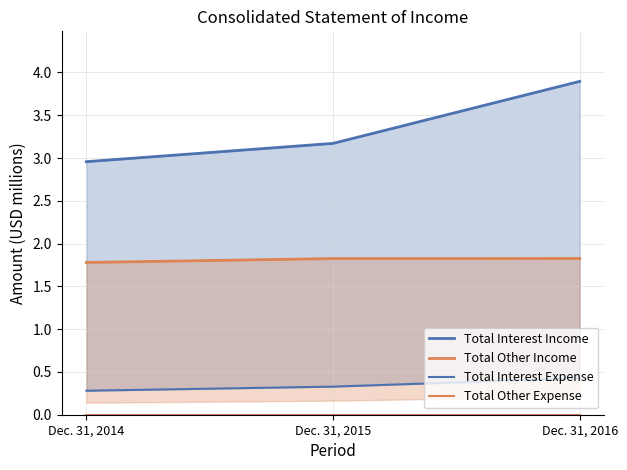

Between Dec. 31, 2016 and Dec. 31, 2015, which is larger?

Dec. 31, 2016